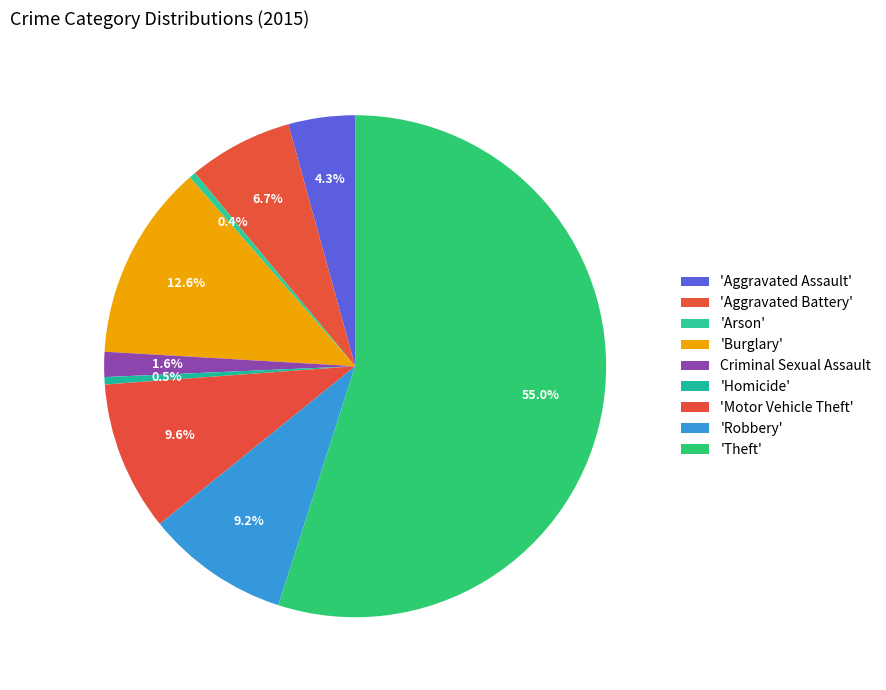

Count the number of slices in the pie.

9